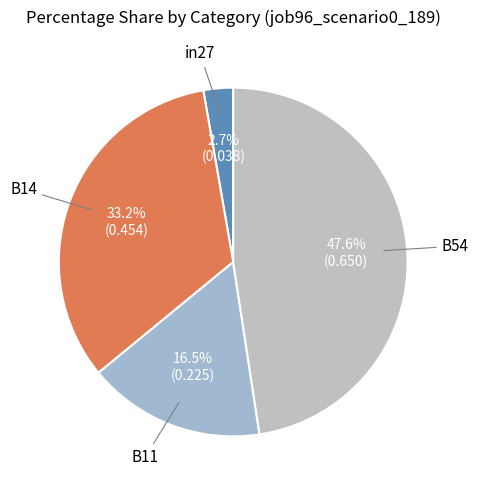

Count the number of slices in the pie.

4